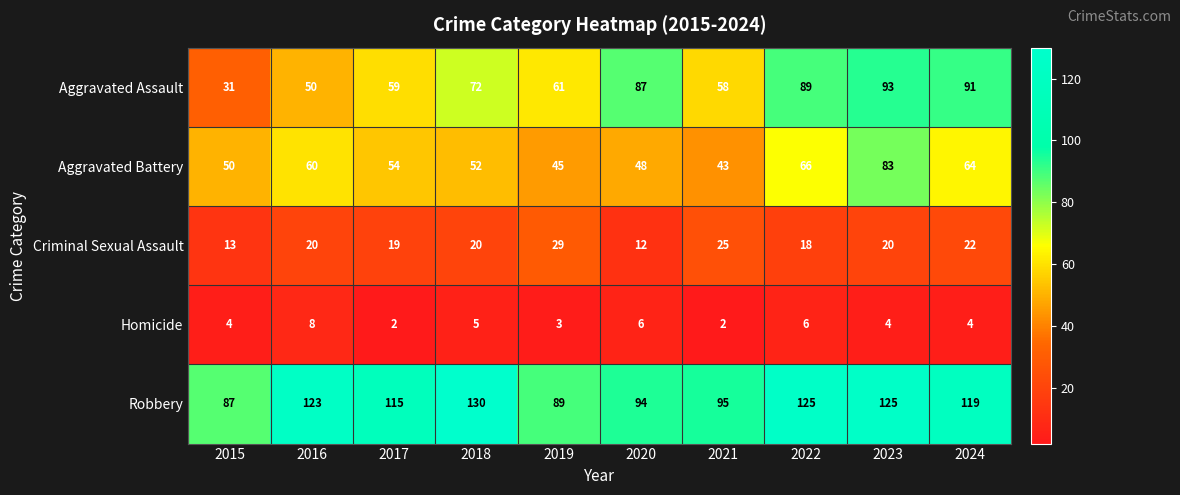

Is it true that Aggravated Assault equals 44 at 2022?

False